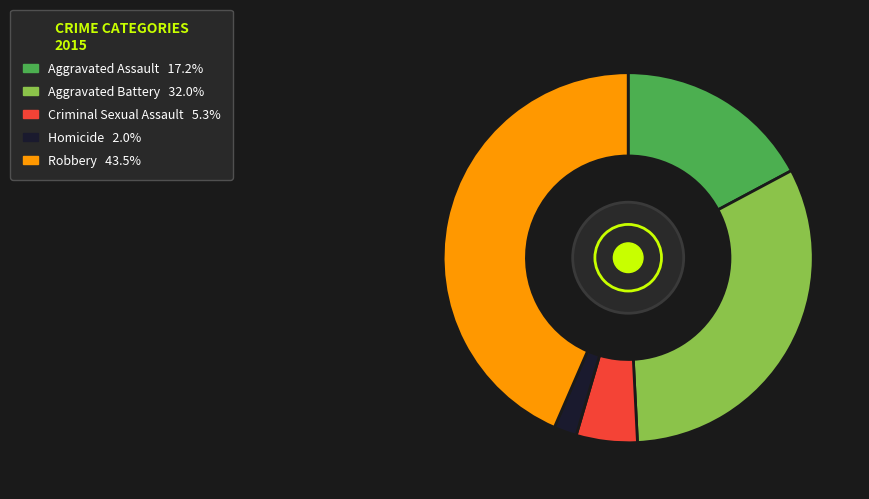

Is there a majority slice in this chart?

No